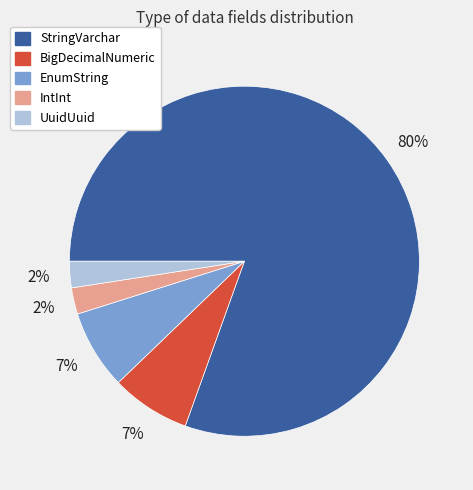

What is the majority slice?

StringVarchar